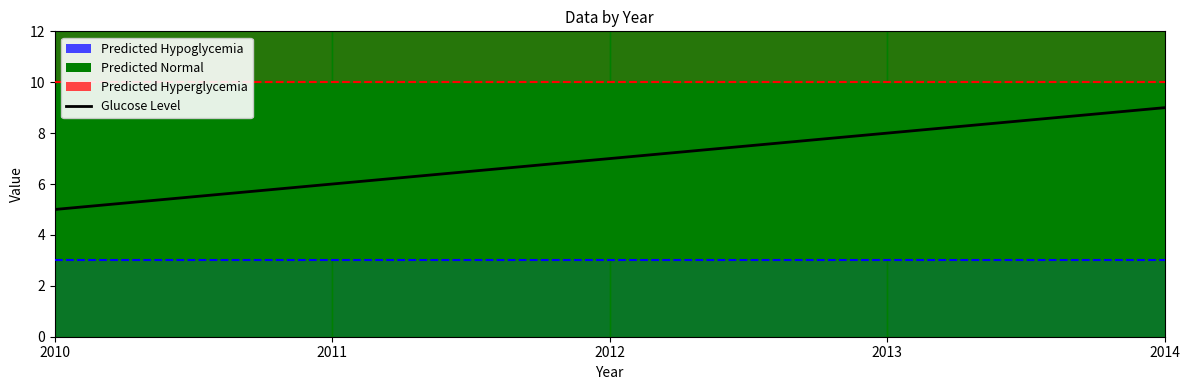

How many lines are shown in the chart?

1